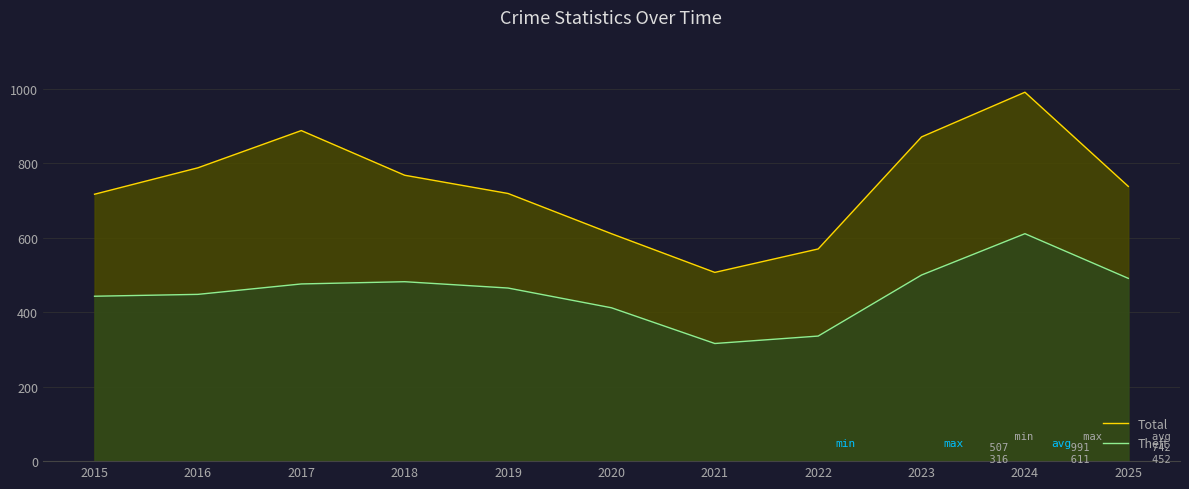

True or false: Total has more than 1 interior local peaks.

True